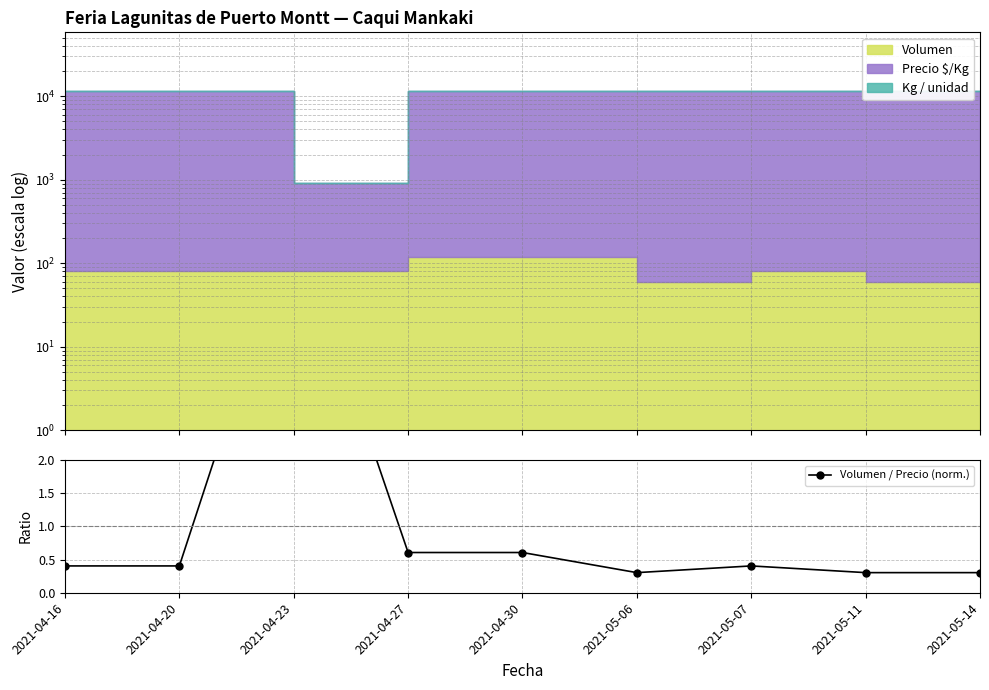

List the labels in order of value, smallest first.

2021-05-06, 2021-05-11, 2021-05-14, 2021-04-16, 2021-04-20, 2021-05-07, 2021-04-27, 2021-04-30, 2021-04-23